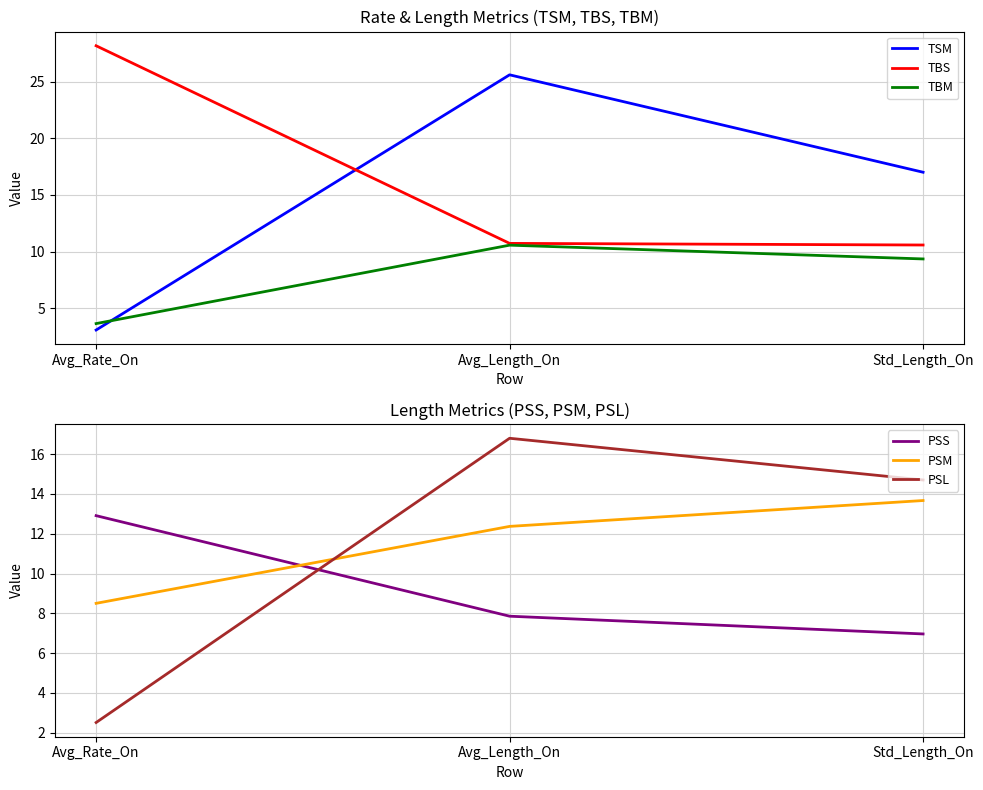

At Avg_Length_On, list the series in order from smallest to largest.

PSS, TBM, TBS, PSM, PSL, TSM